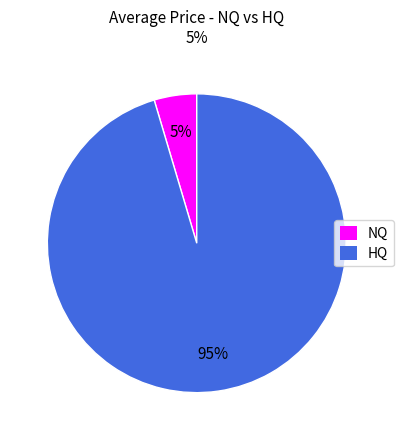

Combined, do HQ and NQ account for over 50%?

Yes